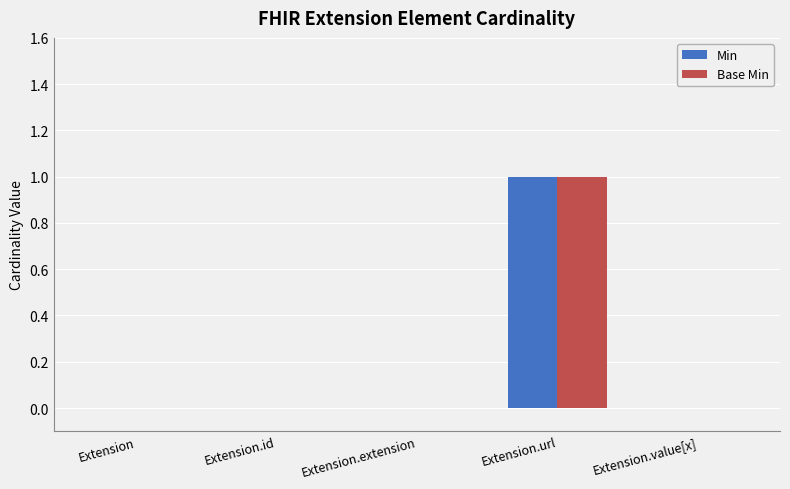

What is the sum of all Min values?

1